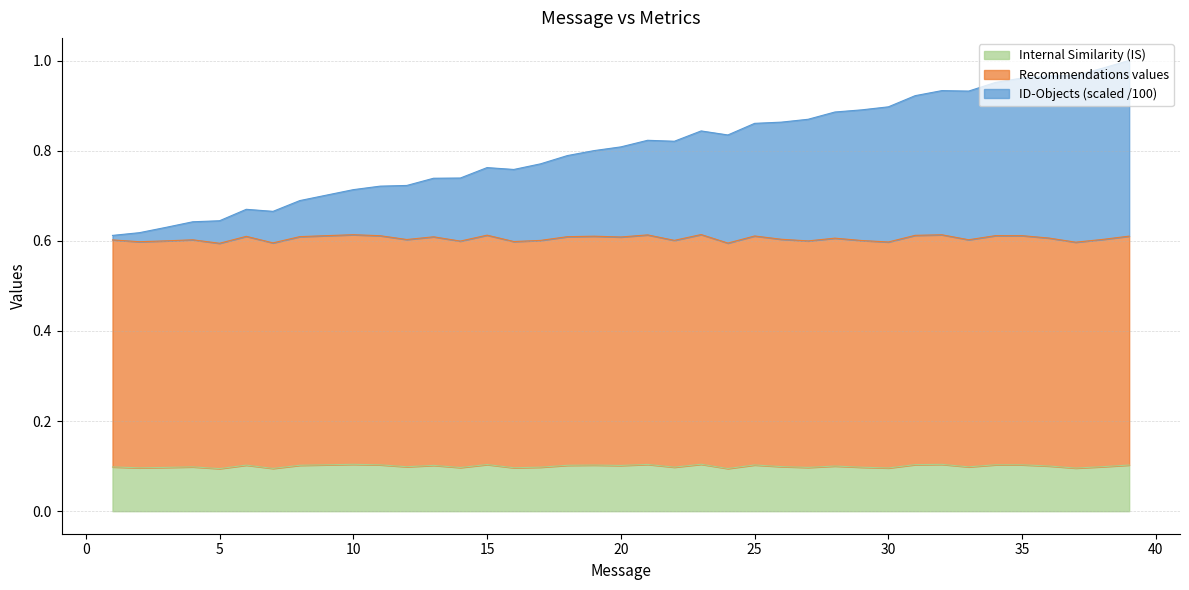

What are all the series names shown in the legend?

Internal Similarity (IS), Recommendations values, ID-Objects (scaled /100)